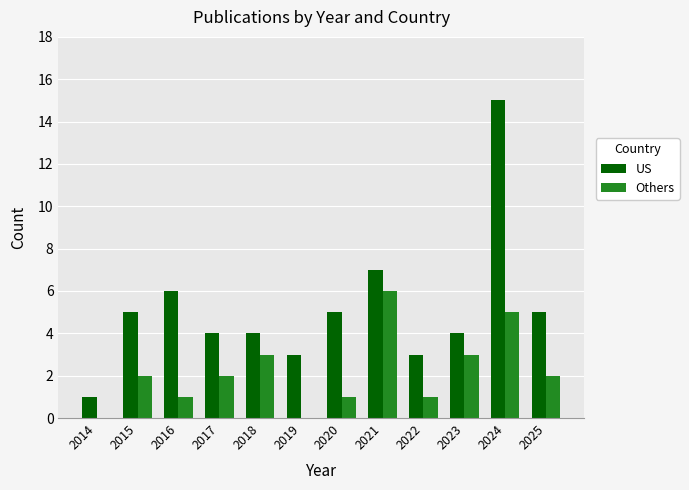

Which label corresponds to the largest value in the chart?

2024